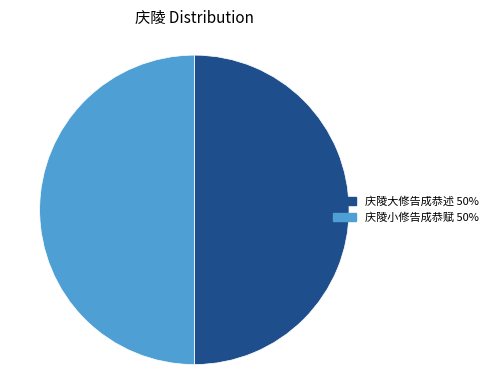

Do 庆陵小修告成恭赋 and 庆陵大修告成恭述 together represent more than half of the pie?

Yes